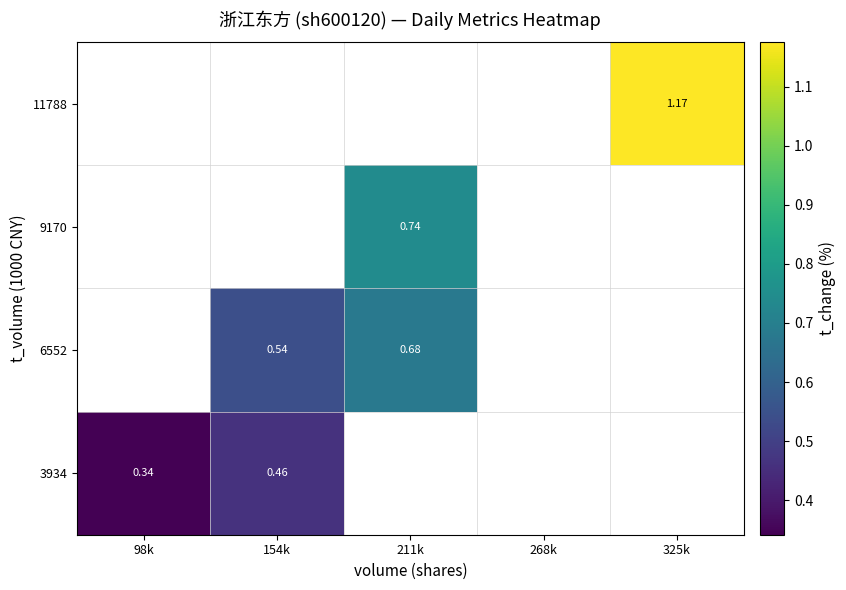

List the labels in order of 11788 value, smallest first.

98k, 154k, 211k, 268k, 325k